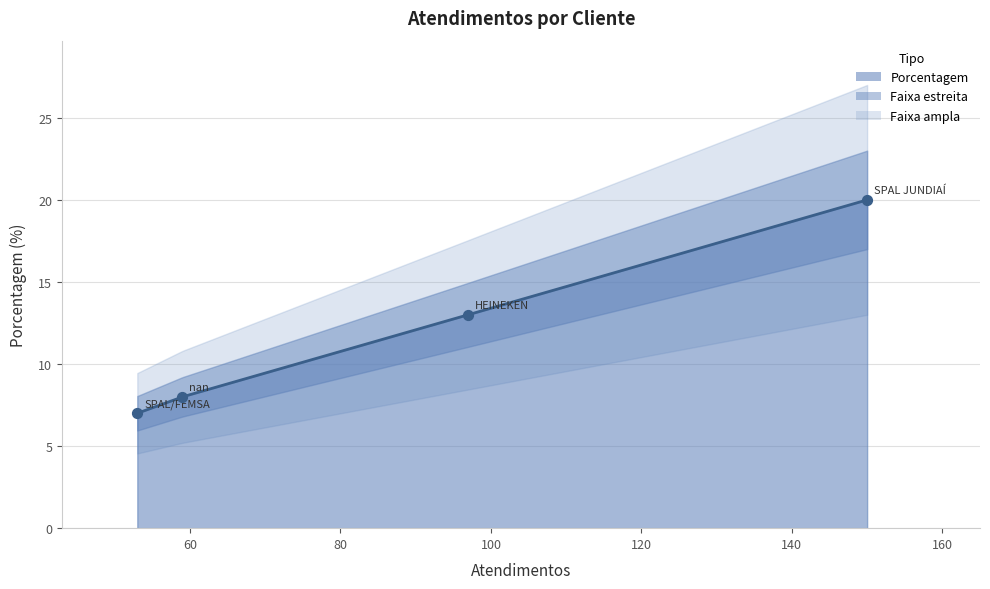

What is the change in value from HEINEKEN to nan?

-5